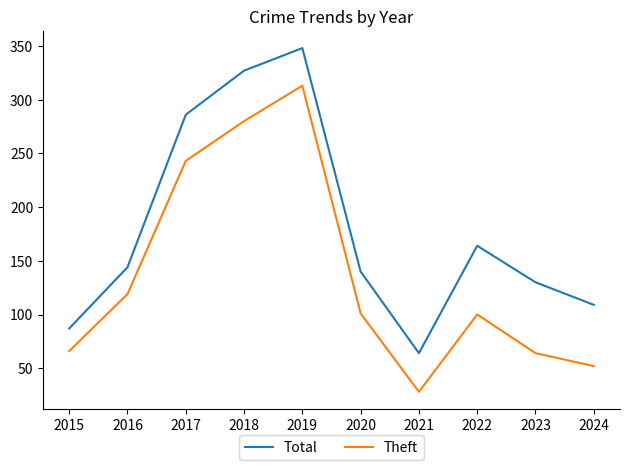

In Total, how many points are lower than both neighbors (excluding endpoints)?

1